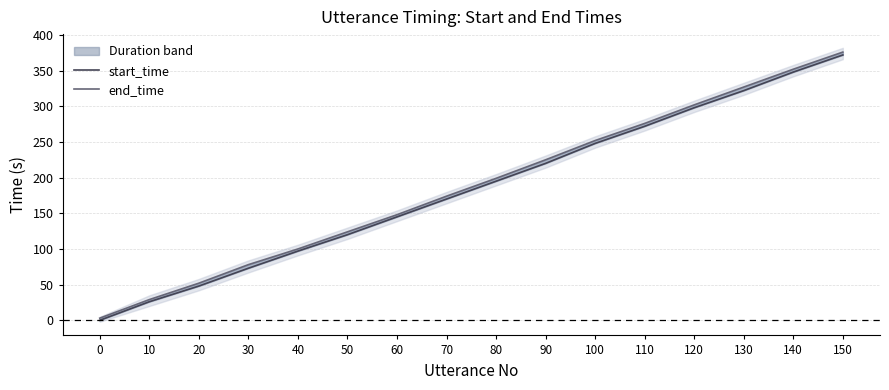

Is it true that start_time equals 372 at 150?

True